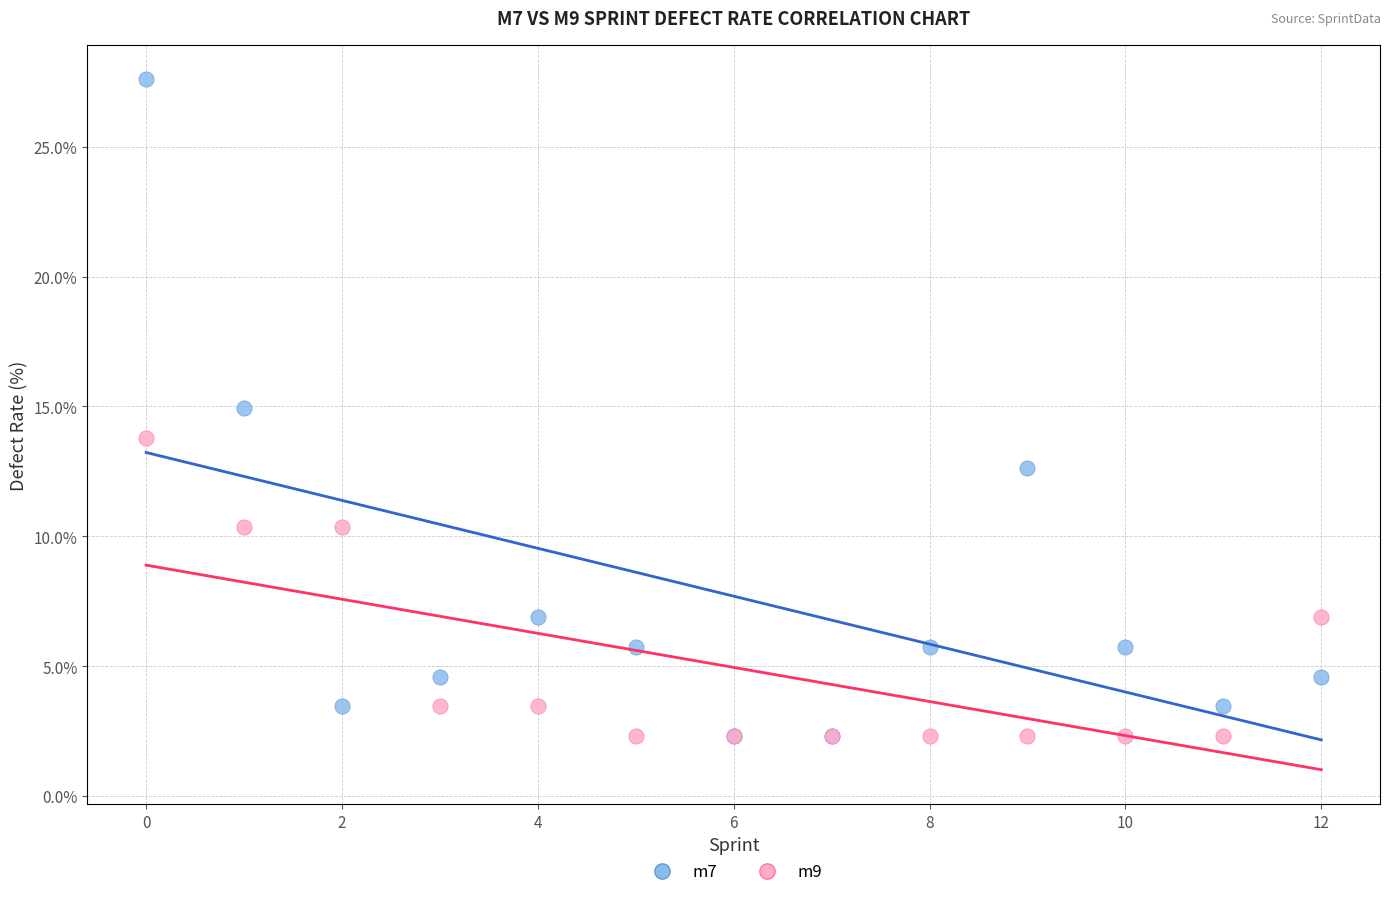

What are all the series names shown in the legend?

m7, m9